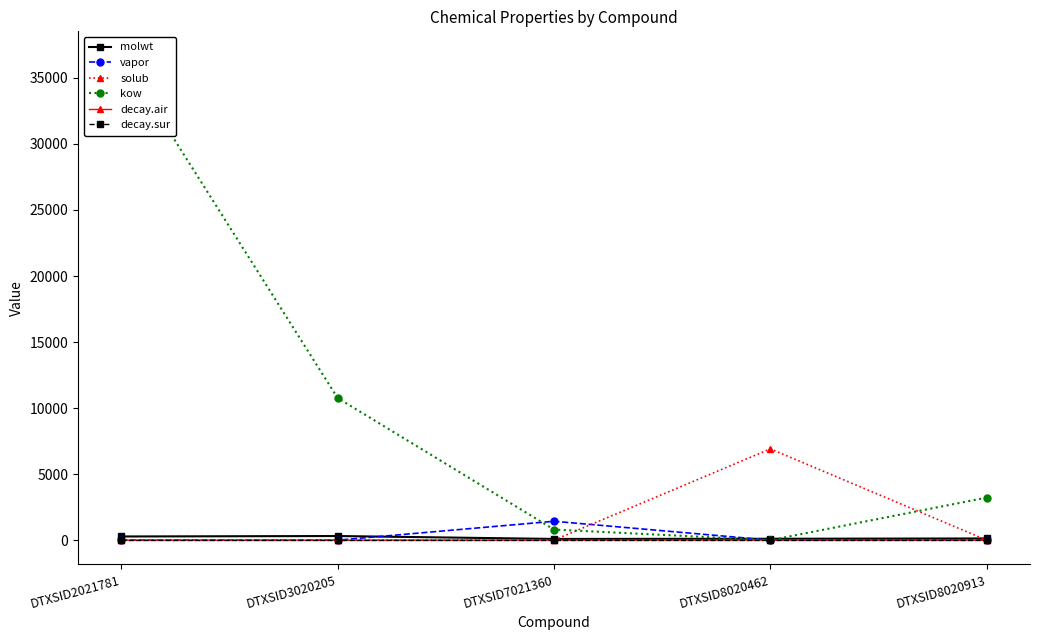

Where is the first local minimum for decay.air?

DTXSID7021360